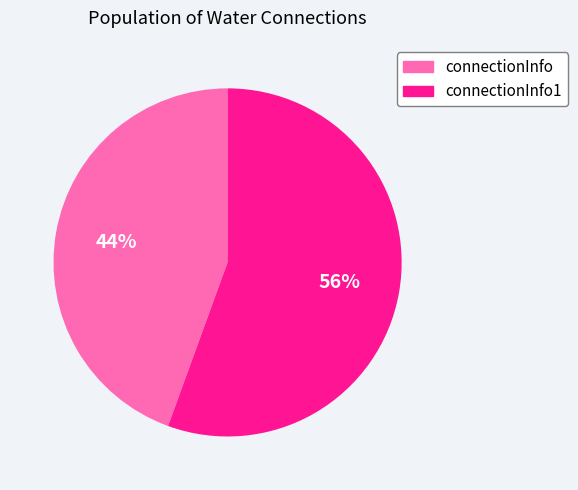

Does connectionInfo1 account for over 50% of the chart?

Yes